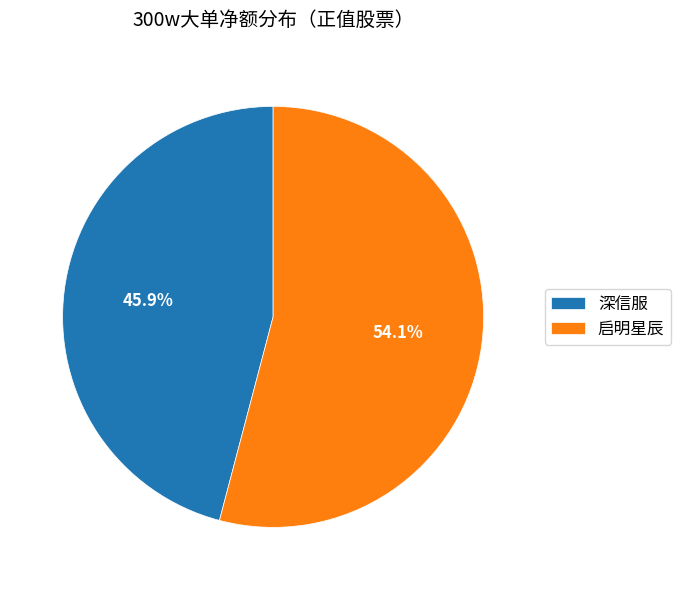

Which category has the smallest portion of the pie?

深信服